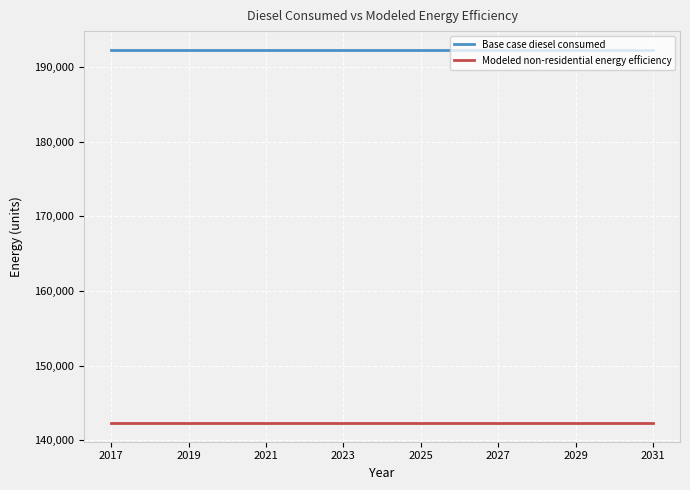

Which series has the largest total across all categories?

Base case diesel consumed